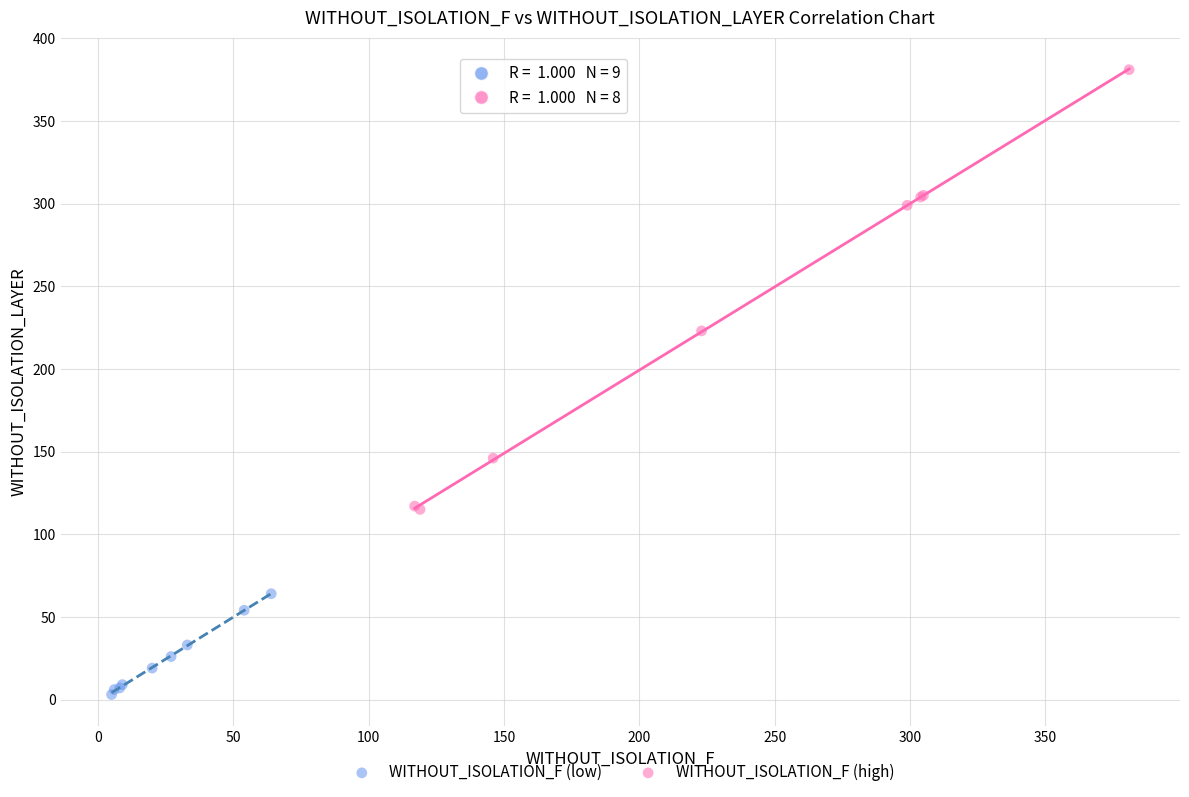

Which series reaches the minimum Y coordinate?

WITHOUT_ISOLATION_F (low)